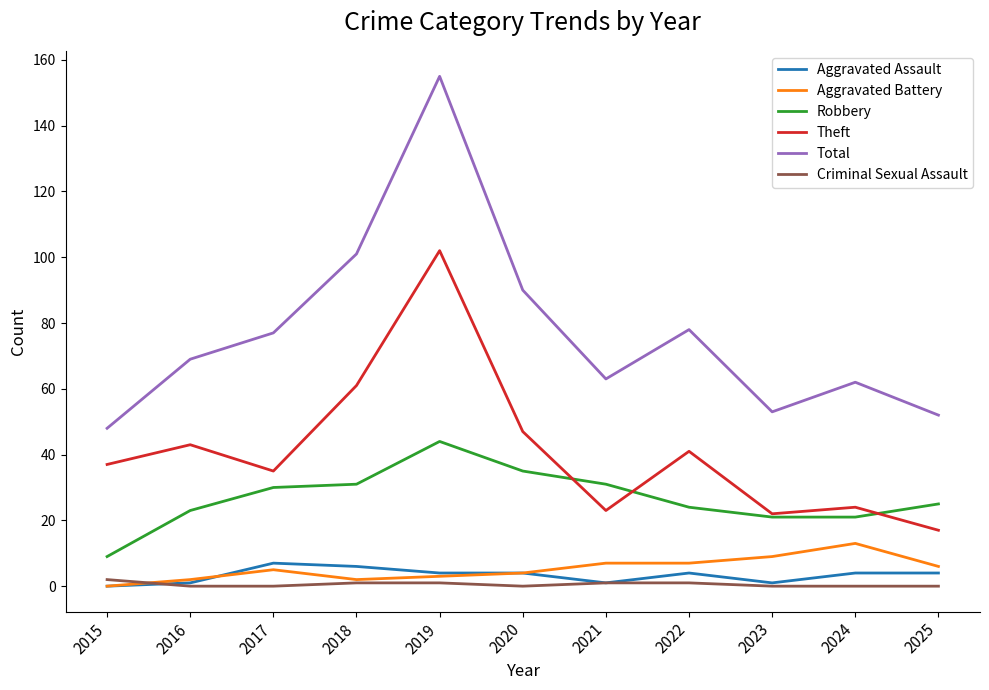

Rank the series by their maximum value, from highest to lowest.

Total, Theft, Robbery, Aggravated Battery, Aggravated Assault, Criminal Sexual Assault